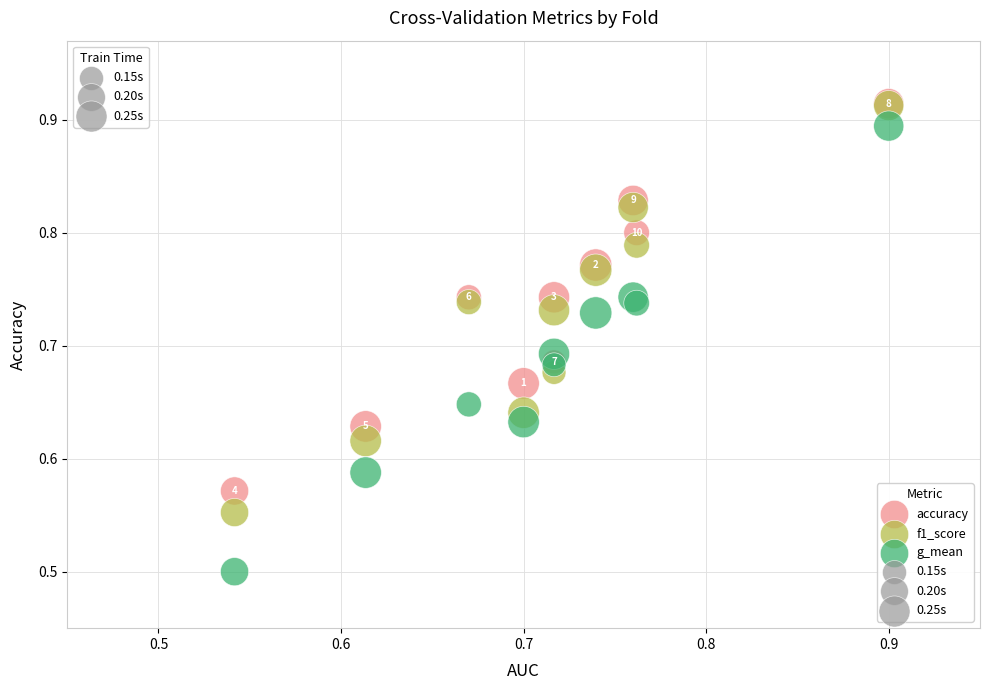

In the g_mean series, what Y value is closest to 0?

0.5